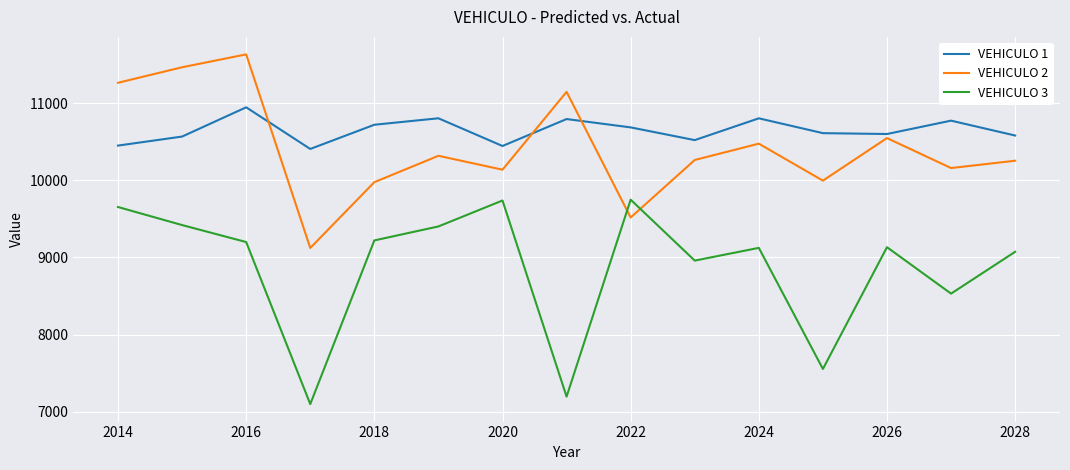

True or false: VEHICULO 3 and VEHICULO 2 intersect in this chart.

True